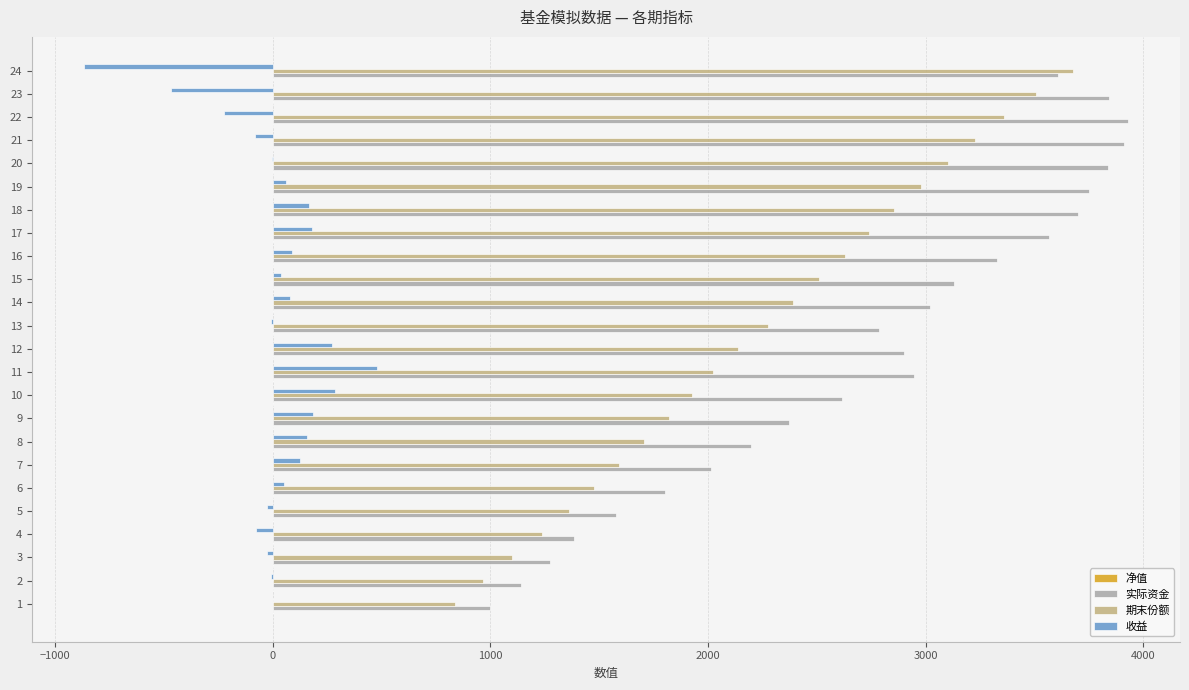

What is the approximate value of 期末份额 at 17?

2739.4